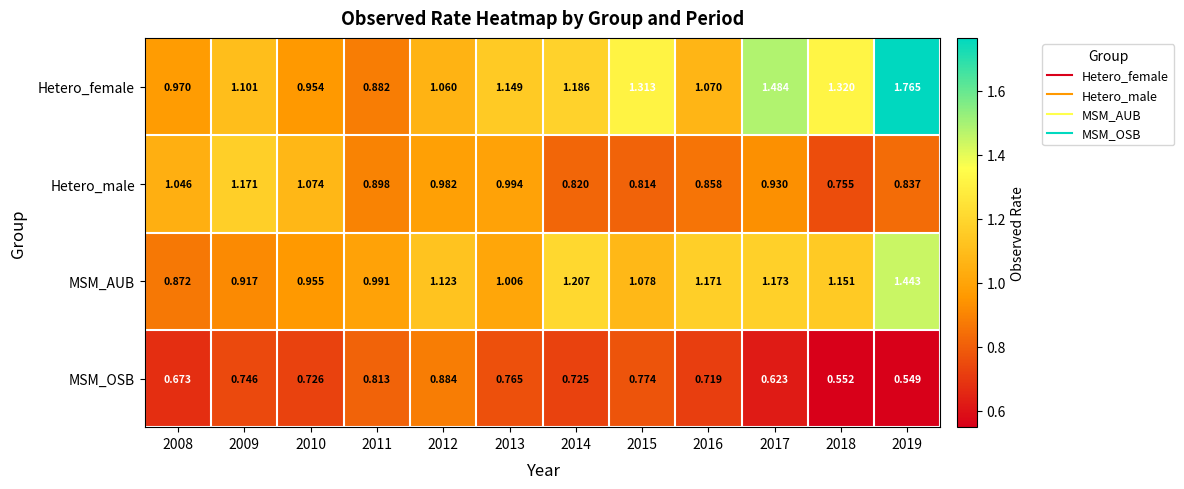

Which series changed the most between 2009 and 2010?

Hetero_female